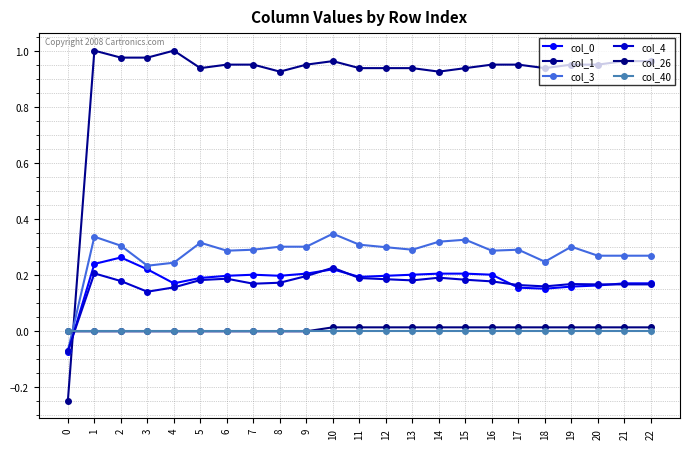

How many times do col_3 and col_40 cross each other?

1